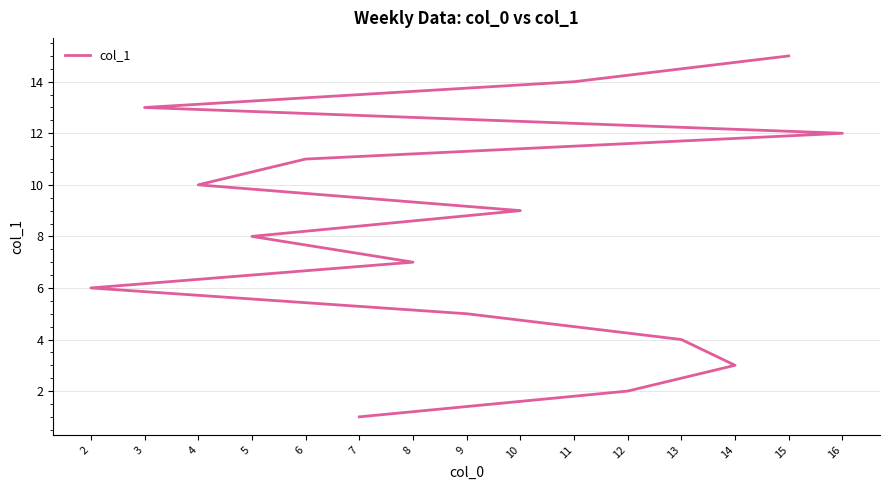

At which category does the chart reach its minimum across all series?

7